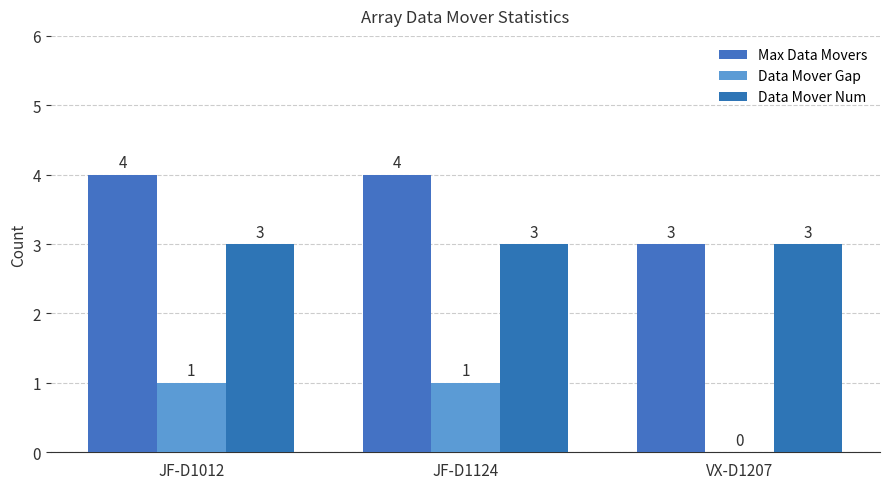

How many groups of bars are there?

3